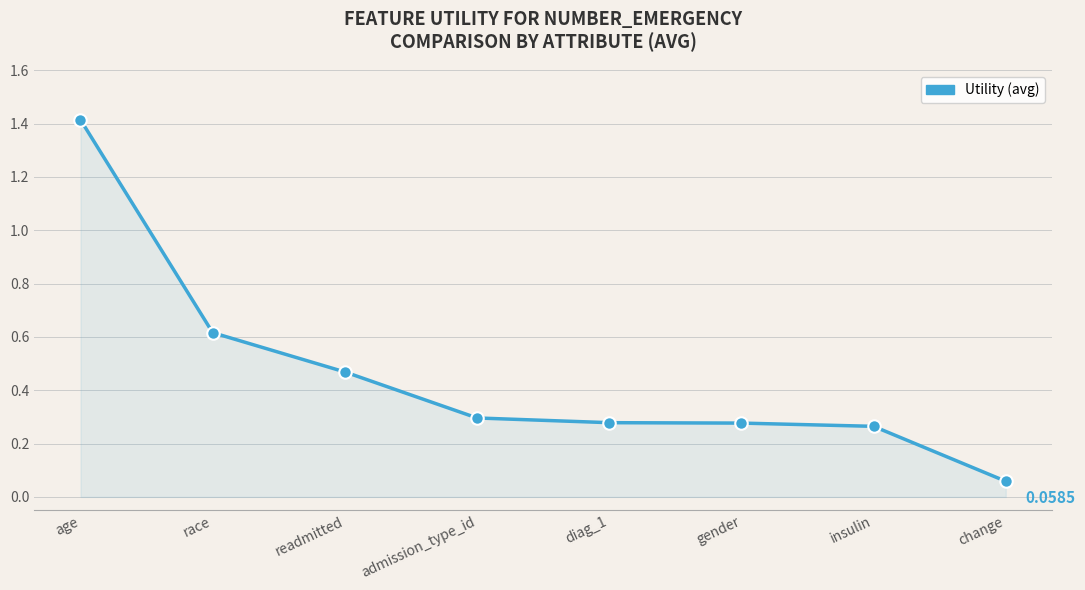

What position from the right is admission_type_id?

5